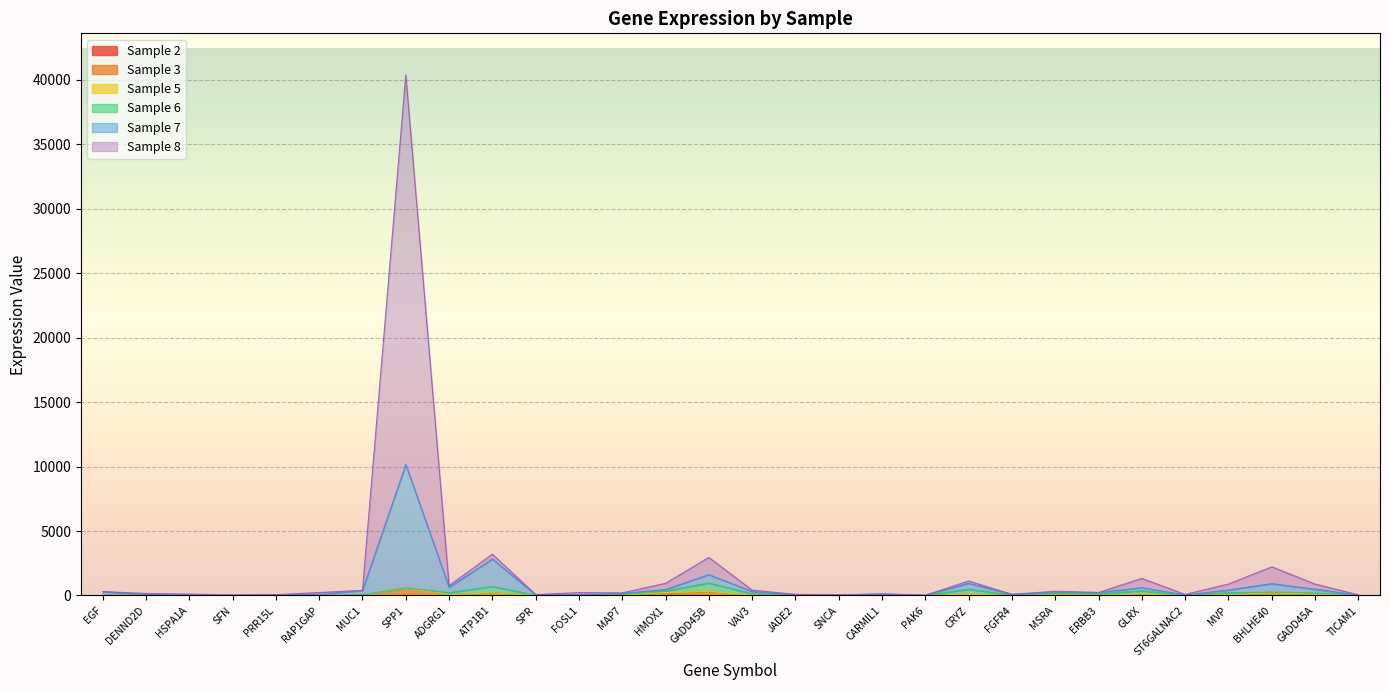

Reading left to right, transcribe all the data shown in this chart.

col_2: 0.0	11.1	0.0	0.0	0.0	0.0	0.0	0.0	0.0	0.0	0.0	0.0	0.0	18.2	0.0	0.0	0.0	19.0	0.0	0.0	0.0	0.0	0.0	0.0	0.0	0.0	0.0	0.0	0.0	0.0
col_3: 1.3	22.1	11.6	1.4	5.0	4.9	27.3	591.2	58.9	210.9	4.7	8.8	17.9	136.7	263.3	31.0	6.7	21.1	16.4	1.3	97.3	12.0	38.3	25.0	90.6	4.7	53.5	167.0	91.3	5.7
col_7: 302.9	74.8	44.2	29.5	60.8	87.5	397.5	10155.5	640.9	2827.6	55.4	67.3	155.1	467.3	1616.3	305.6	55.5	31.5	109.1	14.6	948.6	86.6	262.6	228.3	607.2	39.6	424.0	917.9	488.0	29.5
col_8: 302.9	157.4	113.2	30.6	60.8	232.2	397.5	40373.2	764.7	3202.7	69.8	226.8	203.7	940.9	2952.5	412.3	90.6	39.9	132.6	16.5	1125.5	86.6	328.2	231.8	1325.4	80.4	887.4	2221.0	885.8	49.1